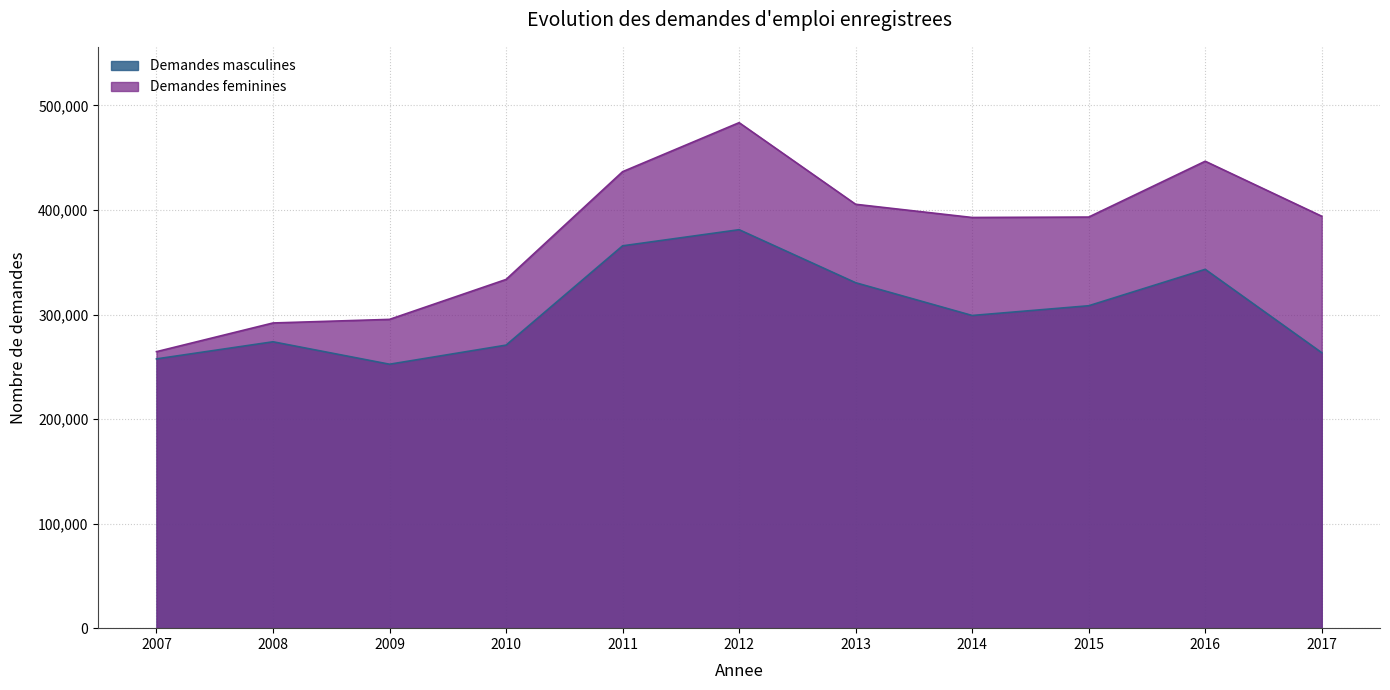

True or false: Demandes feminines has more than 2 points higher than both neighbors.

False